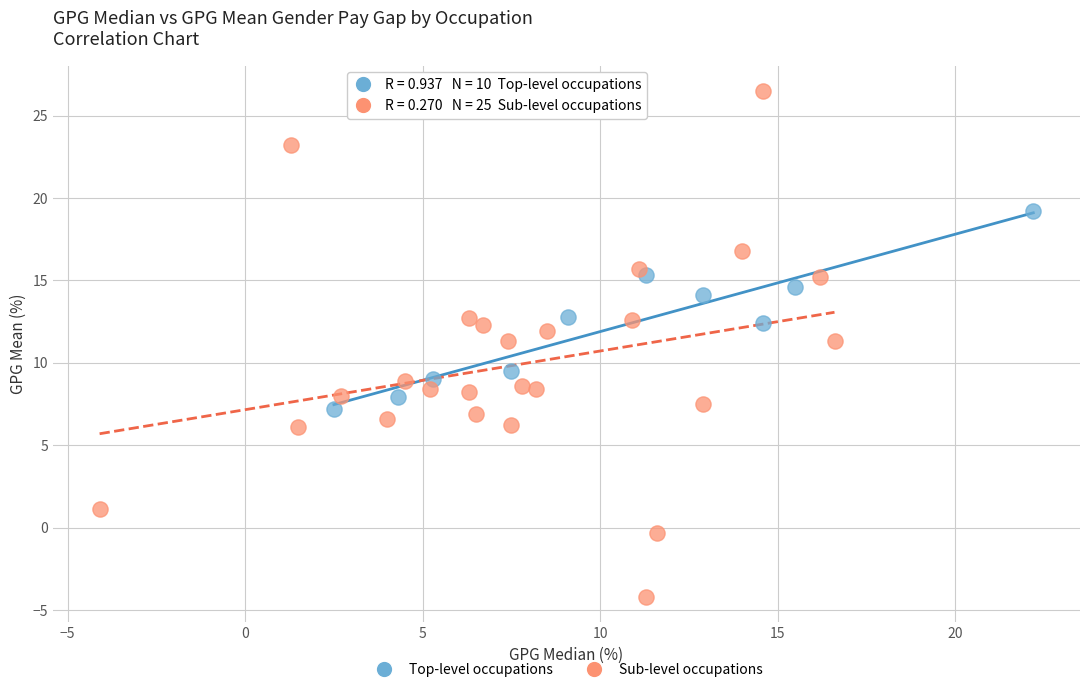

Which series has the largest Y range (max minus min)?

Sub-level occupations